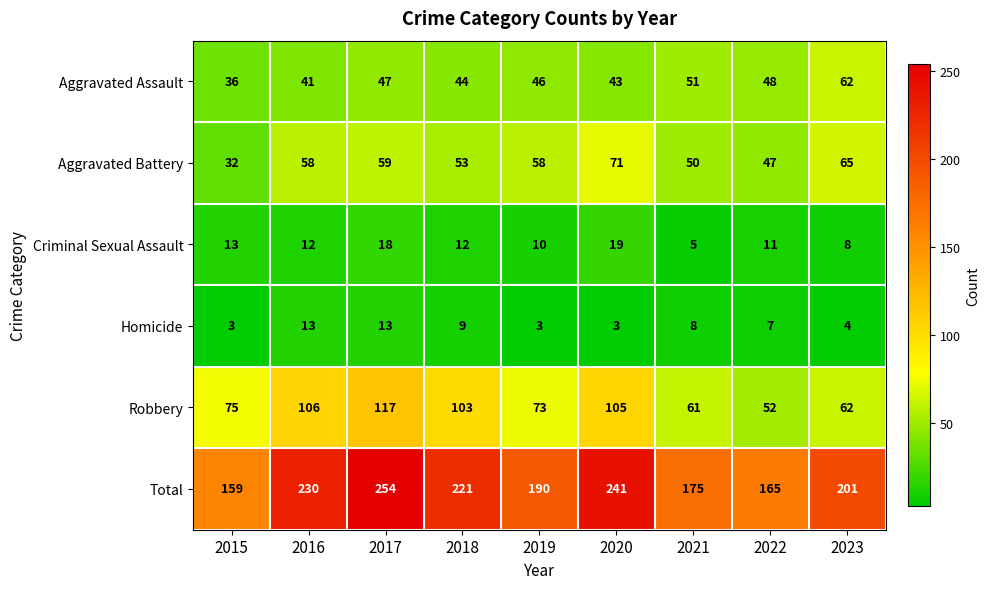

Which series changed the most between 2016 and 2022?

Total